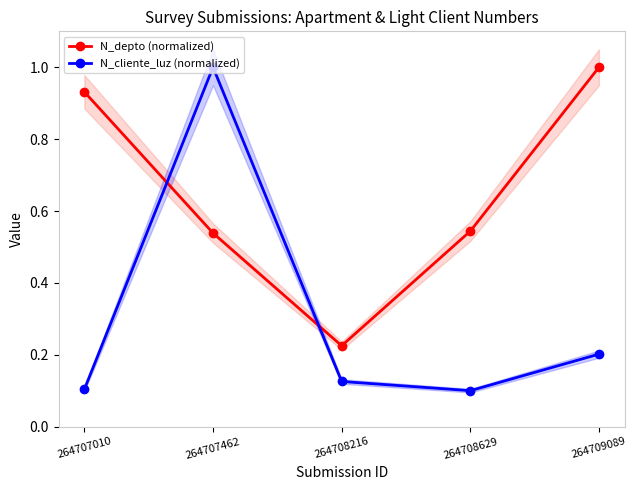

What is the sum of all N_depto (normalized) values?

3.2